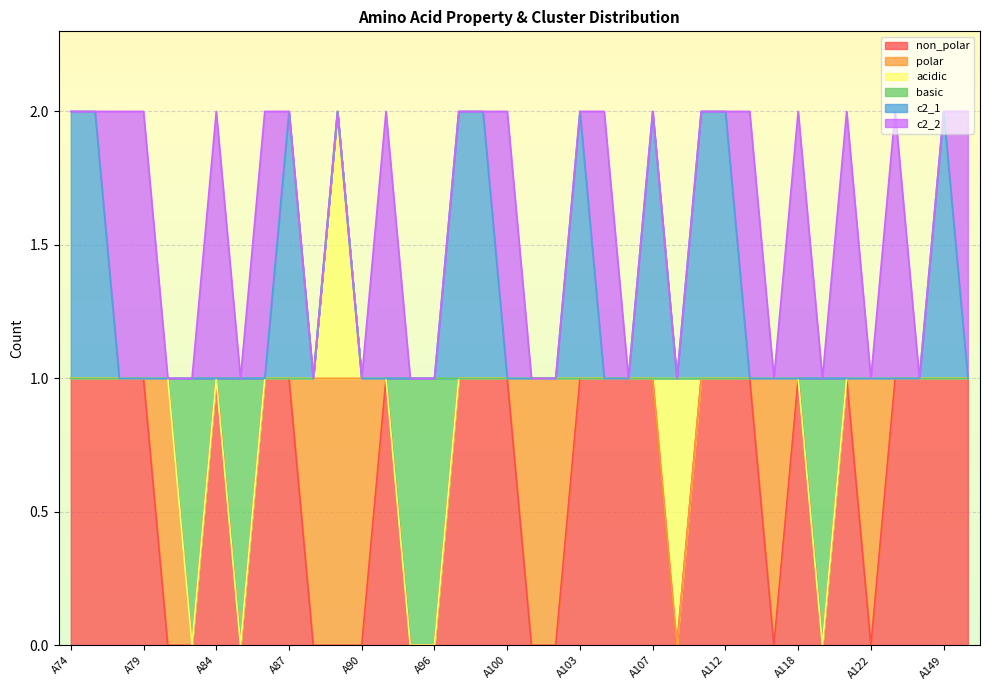

What is the difference between the highest and lowest values at A107?

1